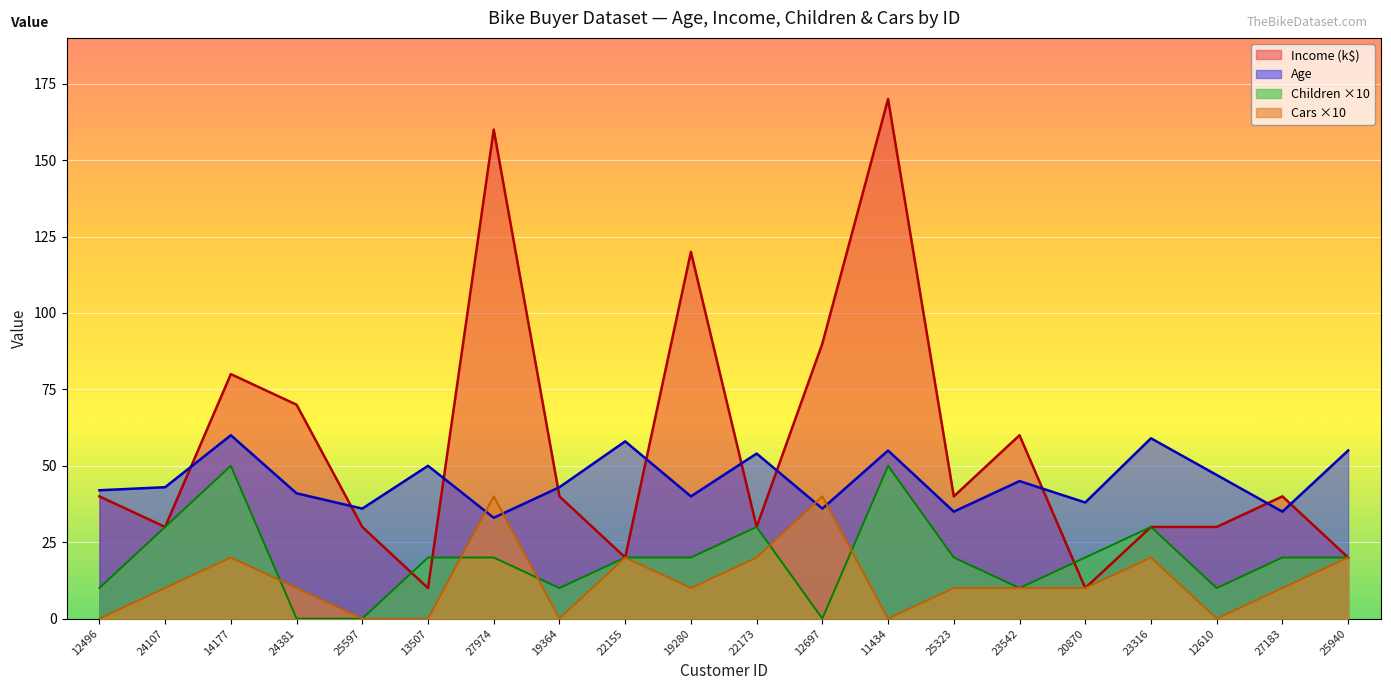

Which label corresponds to the smallest value in the chart?

24381